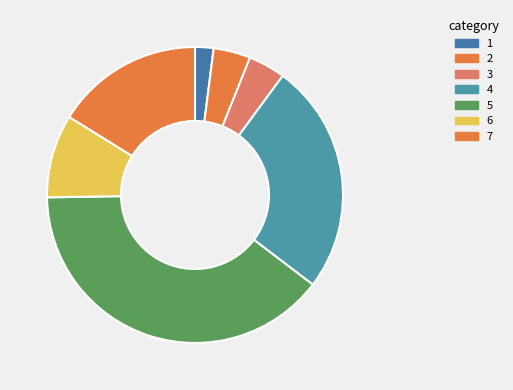

Count the number of slices in the pie.

7